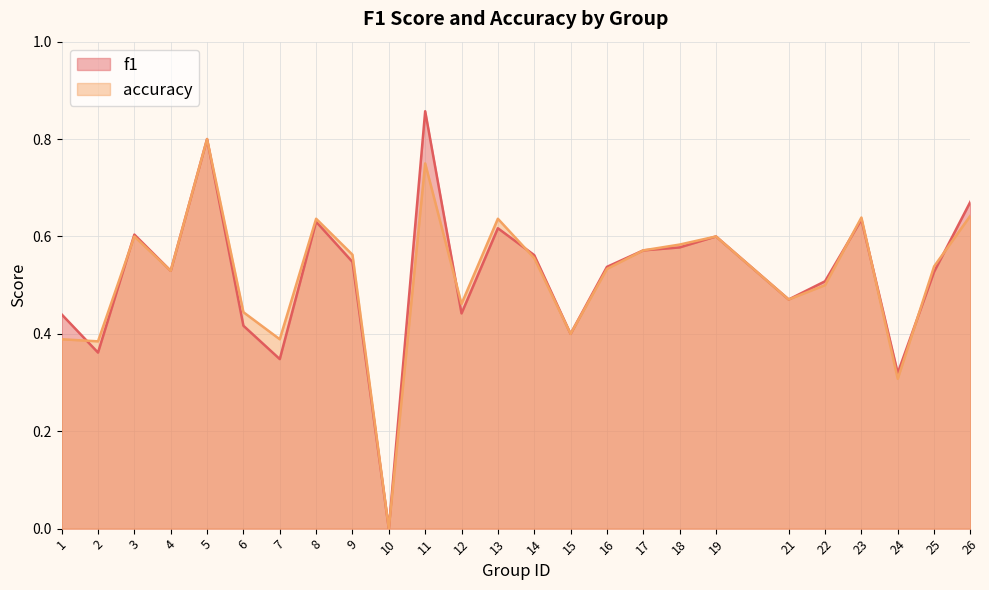

Rank the series by their maximum value, from highest to lowest.

f1, accuracy